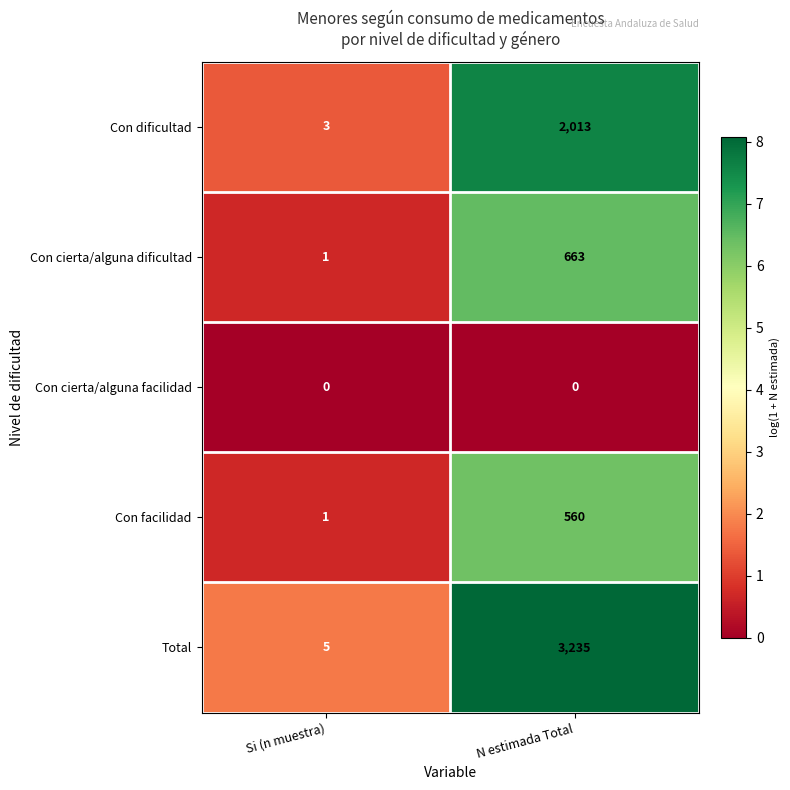

The Con dificultad series shows 2013 at N estimada Total. True or false?

True